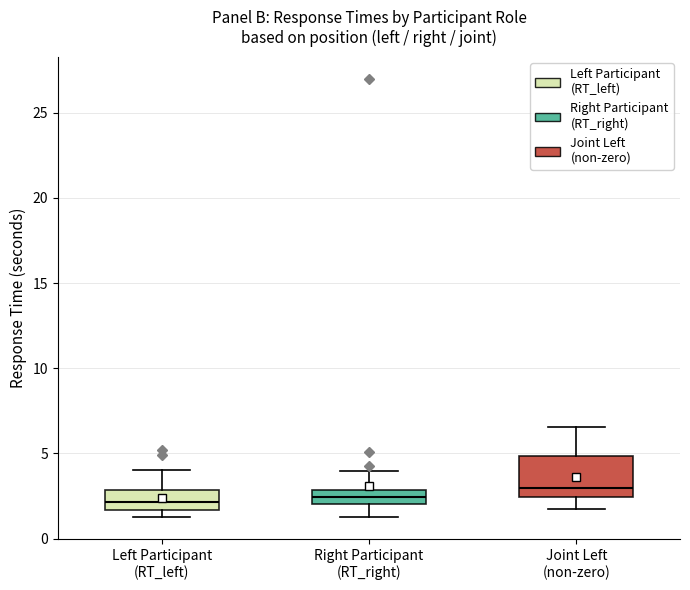

Comparing the boxes themselves (not the whiskers), which one is the tallest?

Joint Left (non-zero)